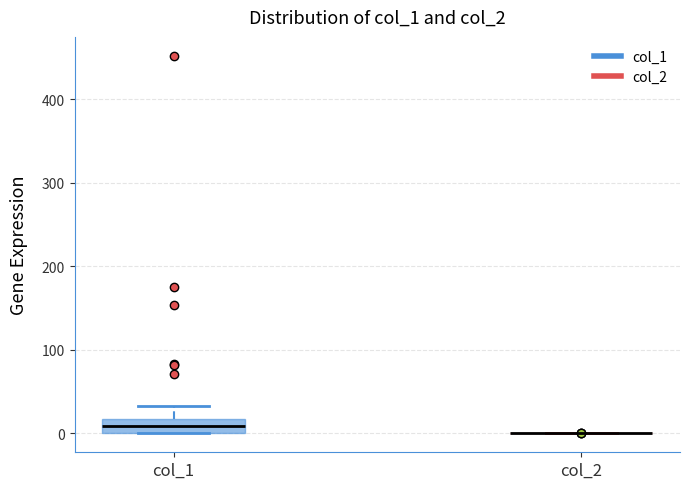

Reading left to right, transcribe this box plot: for each box, give where its median line is, the range the box spans, and where its two whiskers end, as read against the y-axis. The values are not printed on the chart, so give them approximately, as read against the axis.

col_1: median 10, box 0 to 20, whiskers 0 to 30
col_2: box collapsed to a line at 0, whiskers 0 to 0